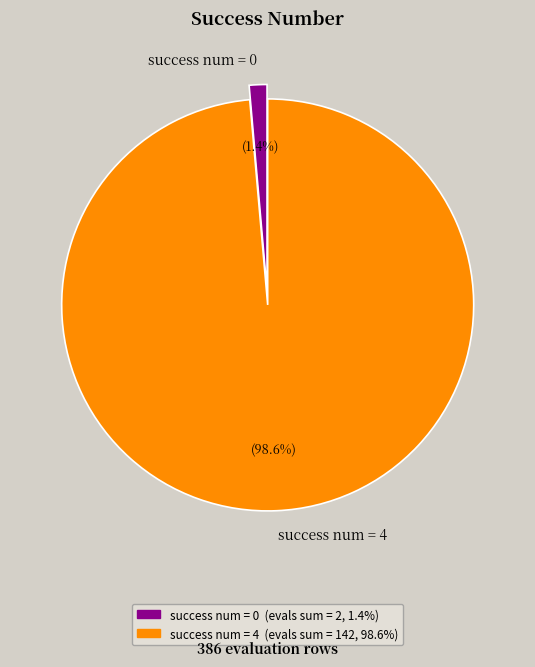

How many segments does this pie chart have?

2